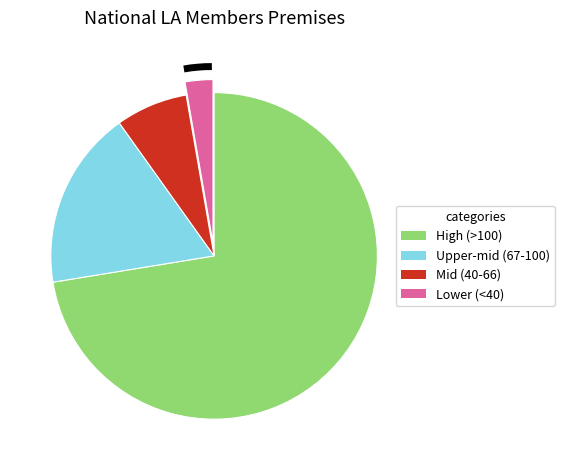

True or false: Lower (<40) accounts for 3% of the total.

True